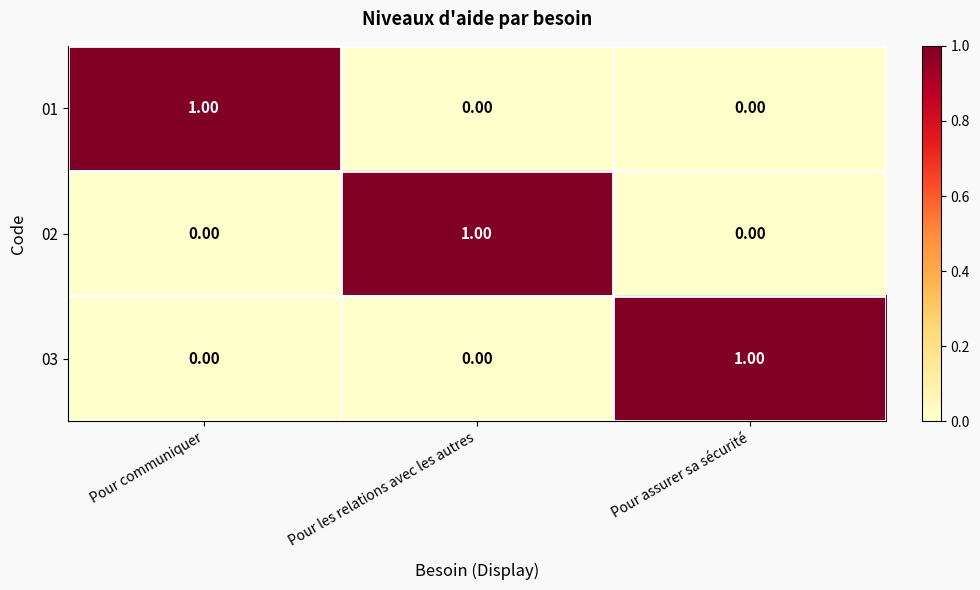

At which label does 01 reach its peak?

Pour communiquer